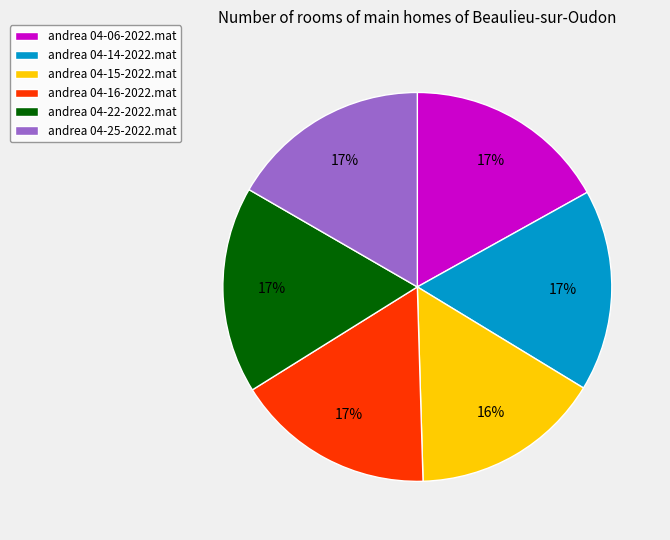

To the nearest percent, what percentage of the pie is andrea 04-14-2022.mat?

17%